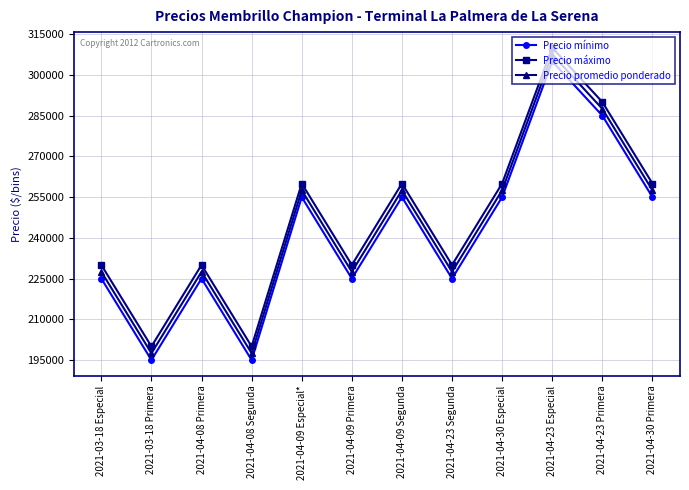

At 2021-04-08 Segunda, list the series in order from smallest to largest.

Precio mínimo, Precio promedio ponderado, Precio máximo